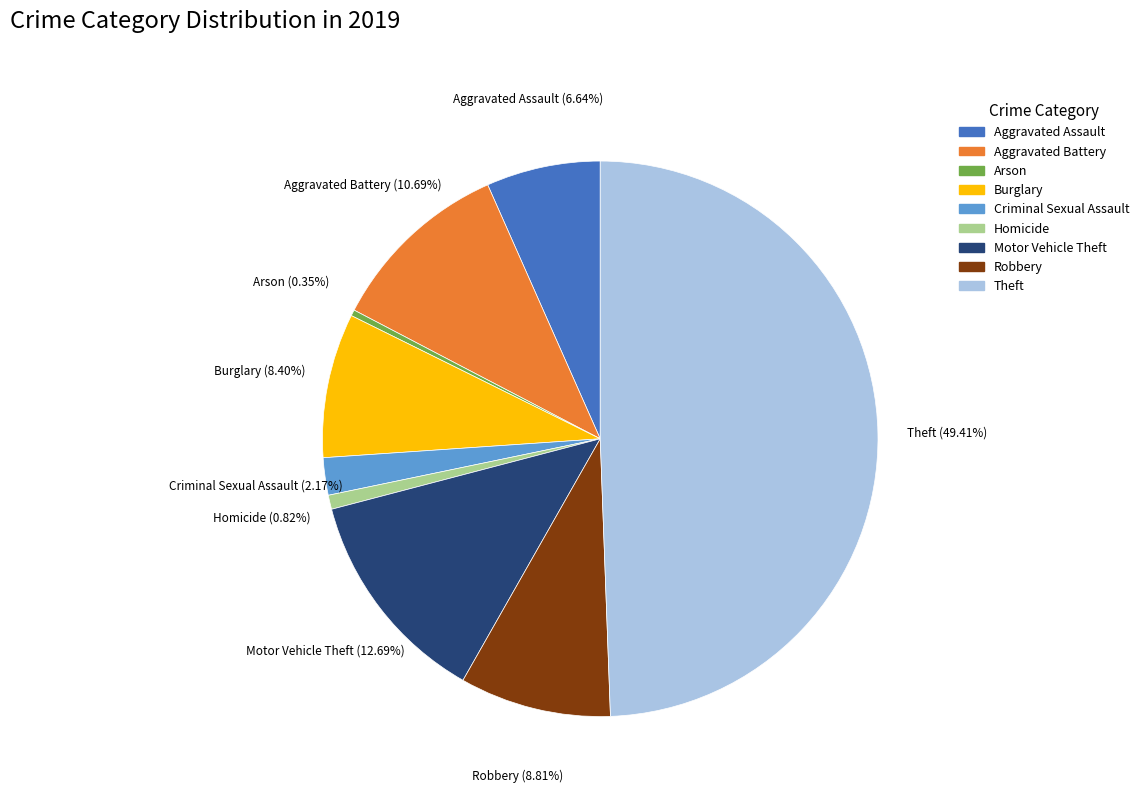

What is the ratio of the value at Burglary to the value at Motor Vehicle Theft?

0.7